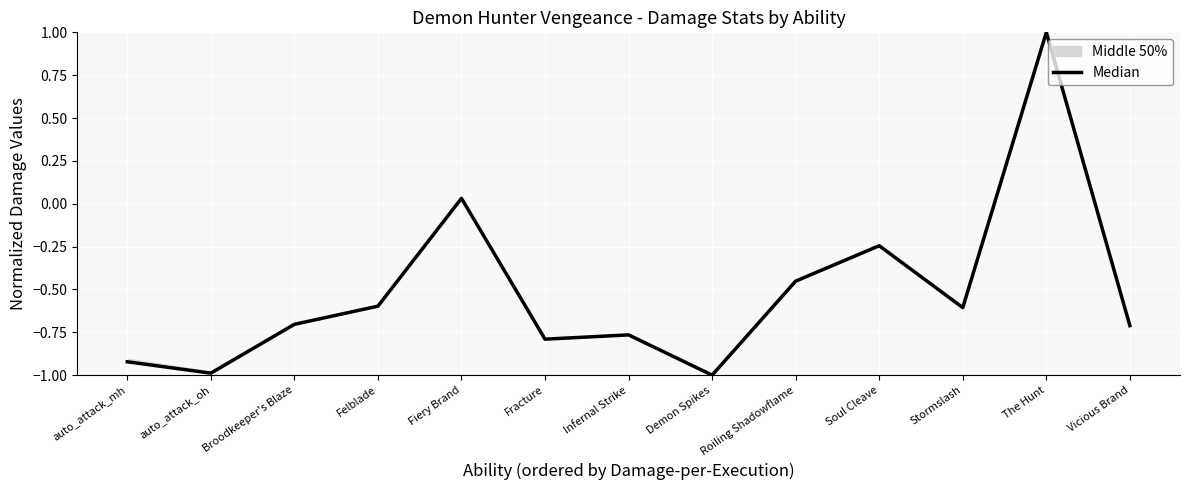

How many data points are less than 0?

11